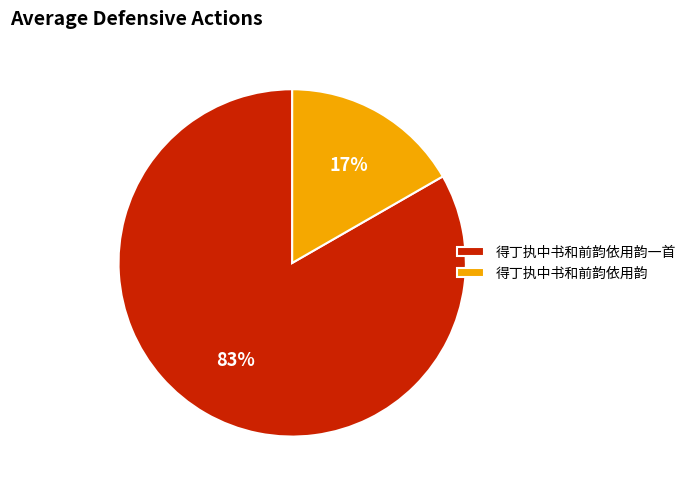

Does any single category account for the majority?

Yes